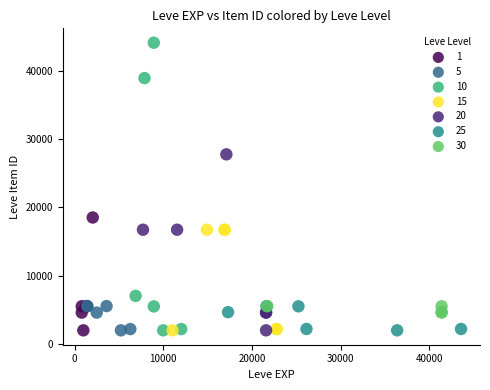

Which series contains the highest Y value?

10